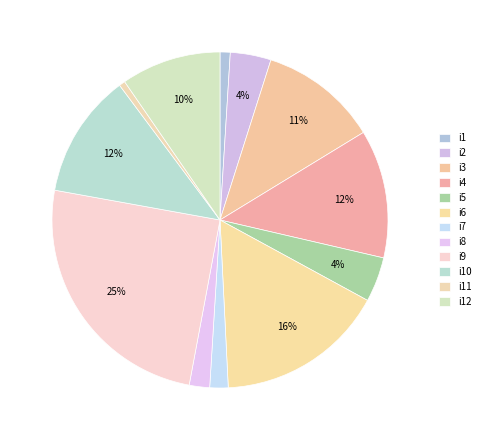

To the nearest percent, what is the average slice percentage?

8%